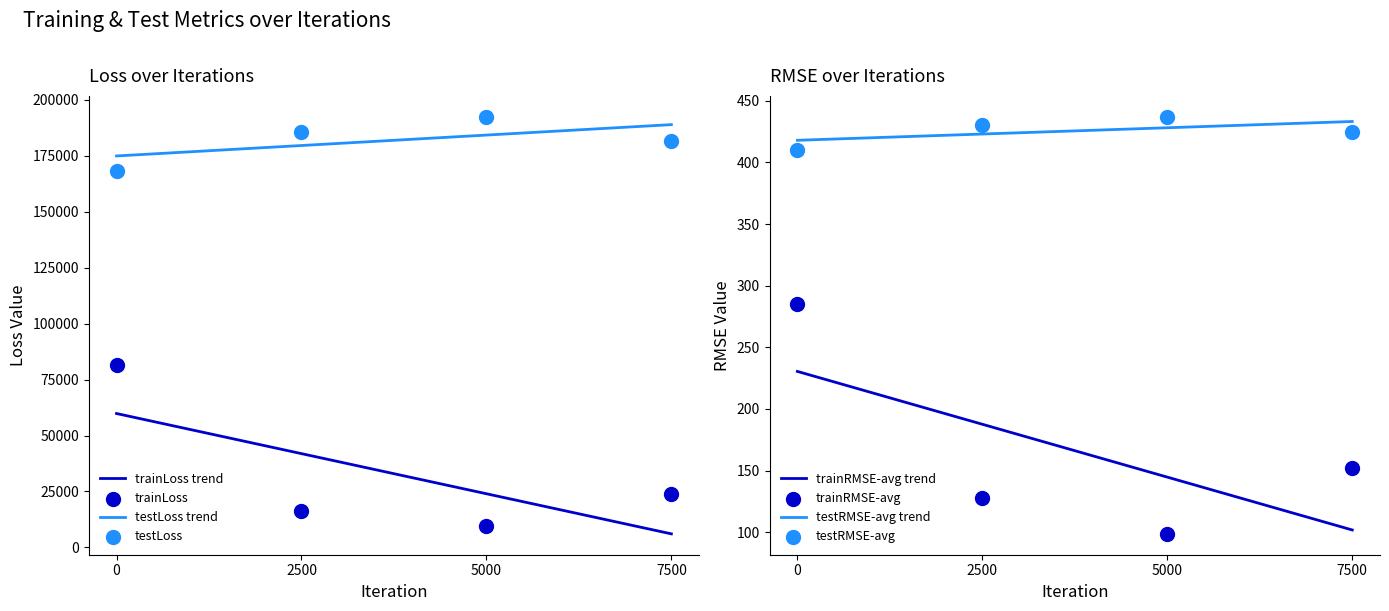

Which series contains the highest Y value?

testLoss